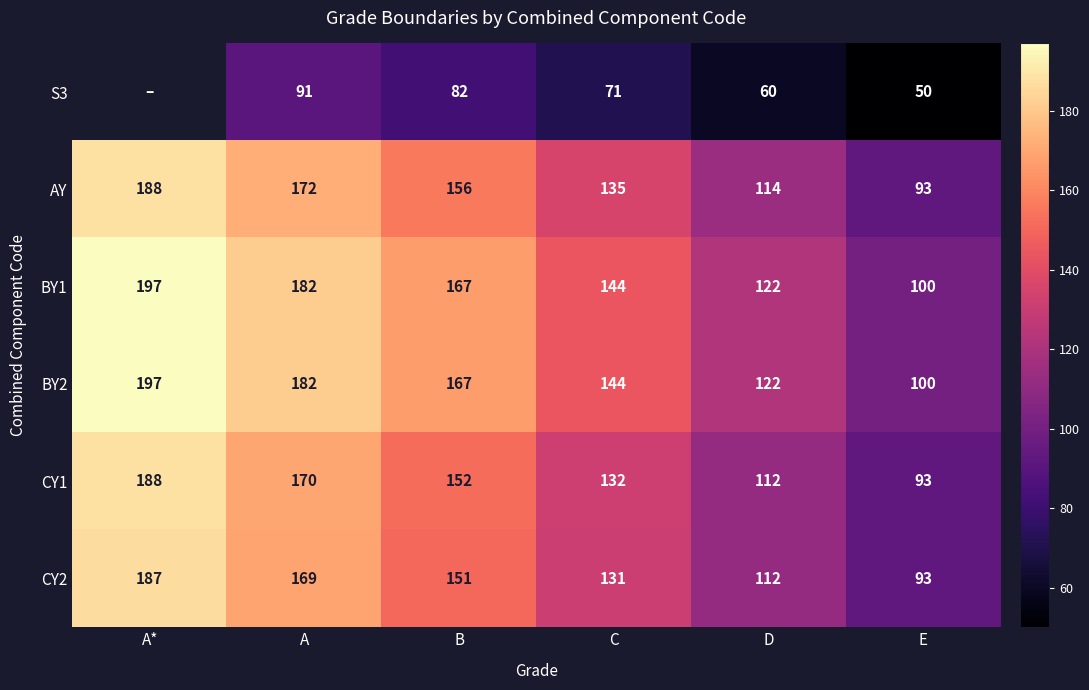

Count the number of data series in this chart.

6